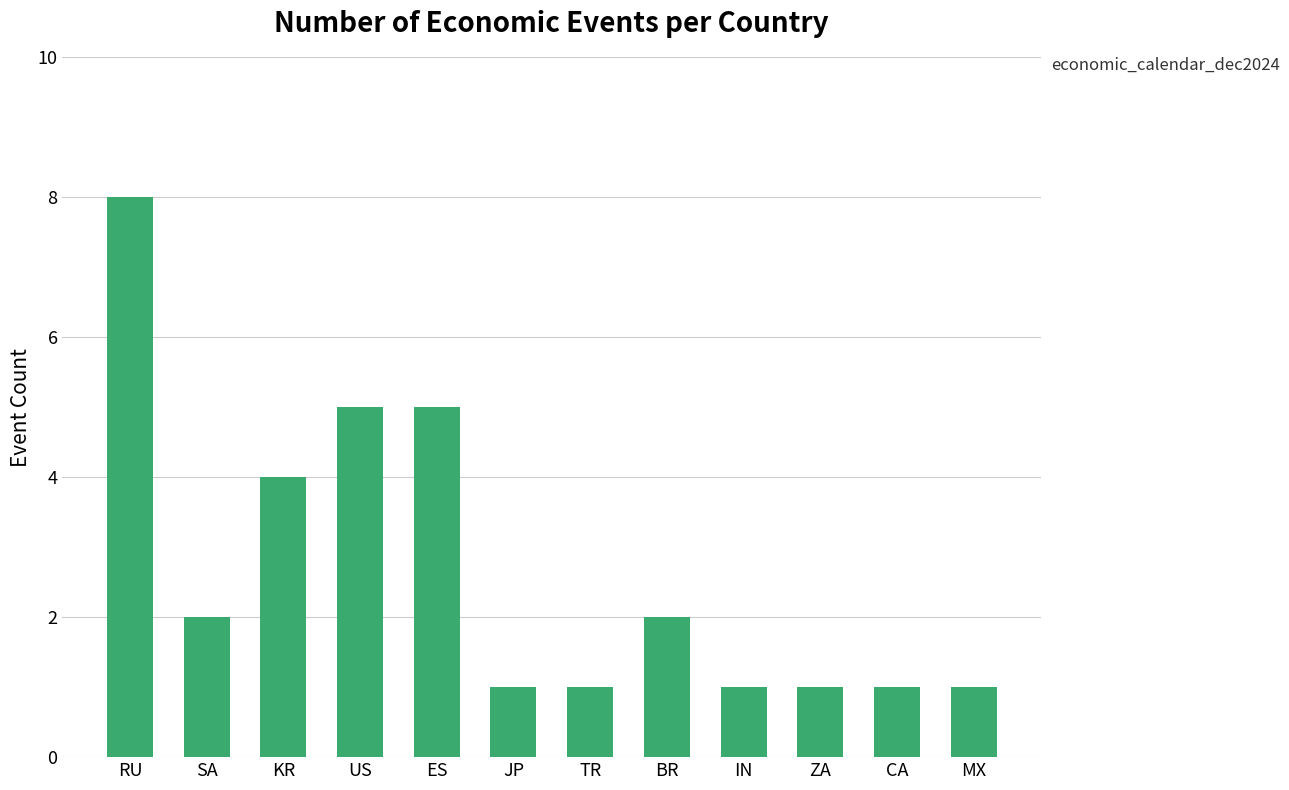

True or false: the data shows 5 at ES.

True